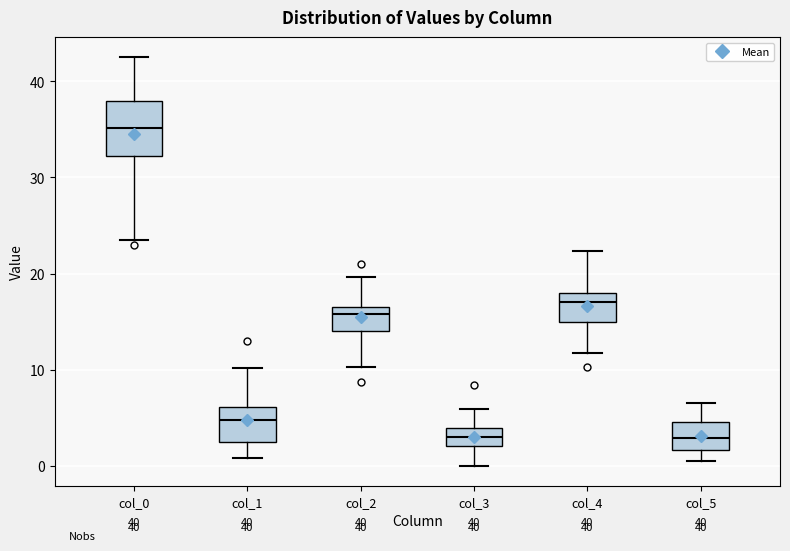

Comparing the boxes themselves (not the whiskers), which one is the tallest?

col_0